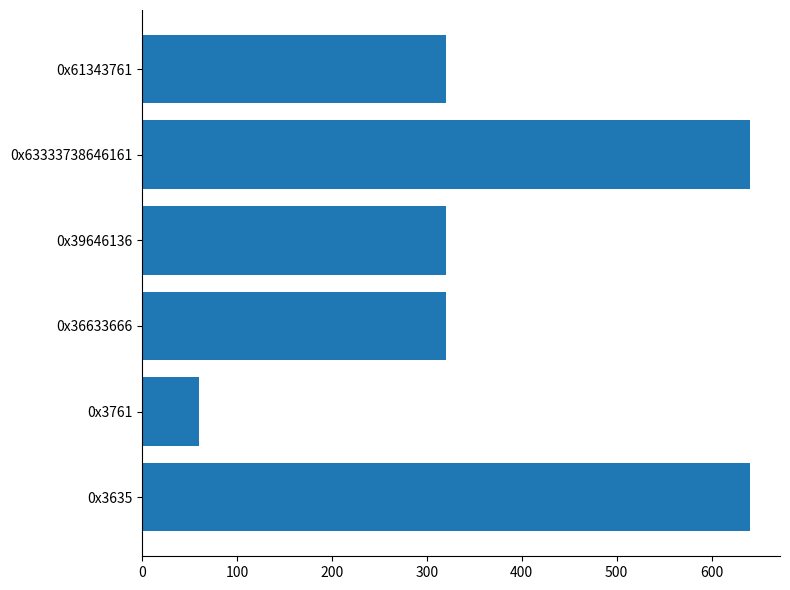

The value at 0x36633666 is 84. True or false?

False